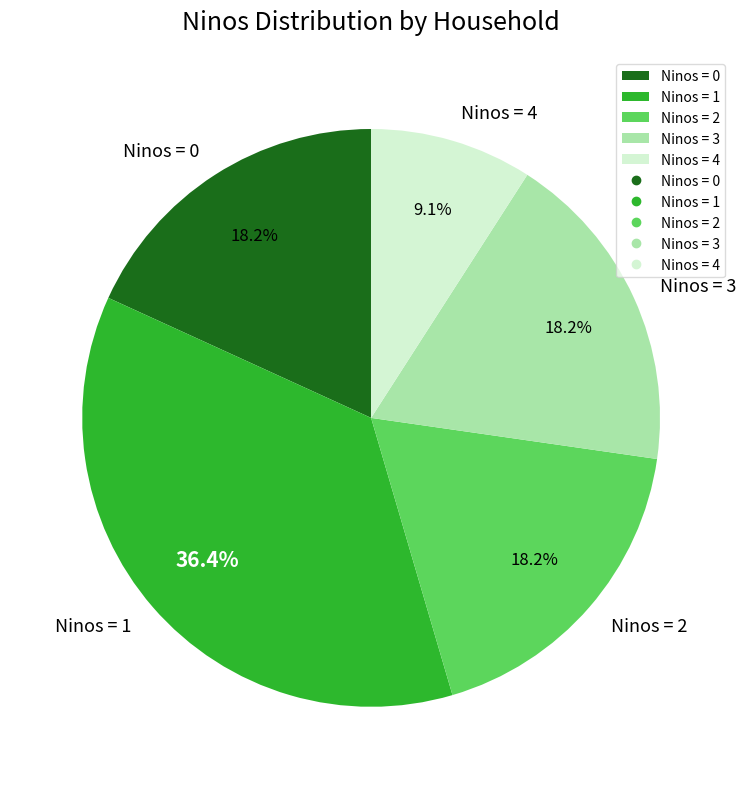

To the nearest percent, what is the average slice percentage?

20%